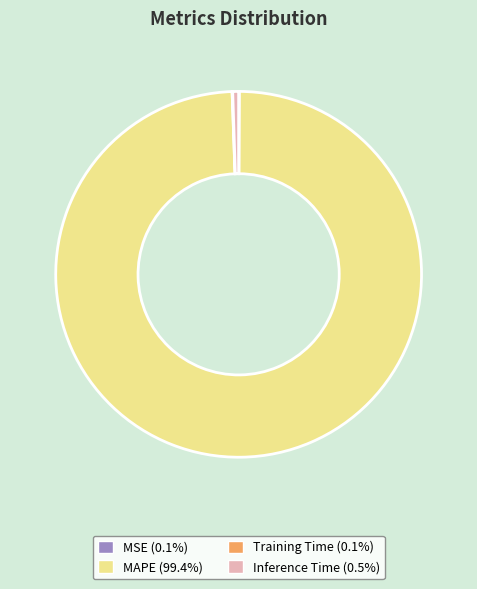

Between MAPE and Inference Time, which is larger?

MAPE